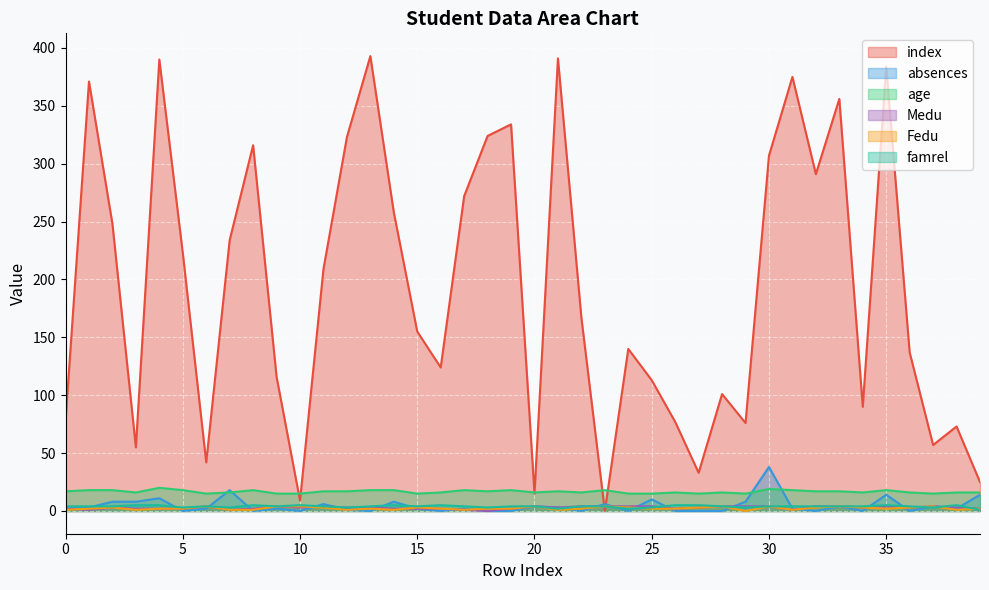

How many data points in age are less than 17?

20